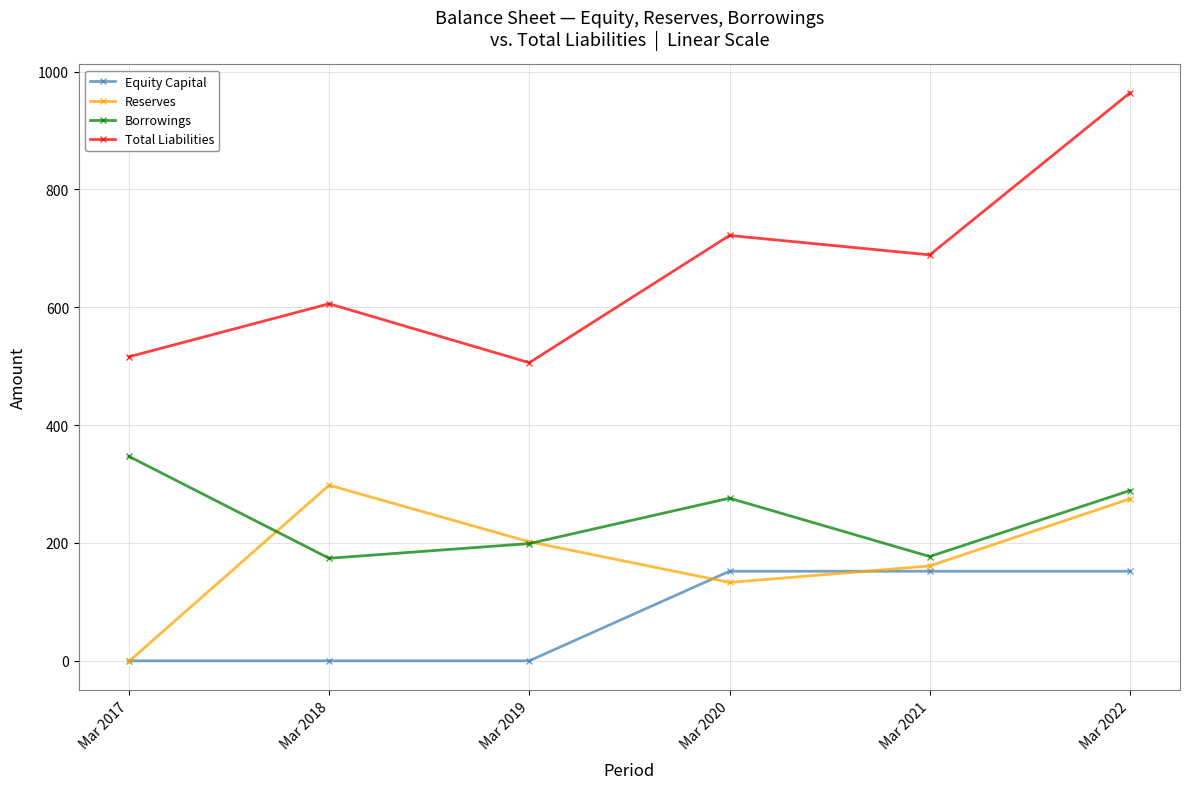

True or false: Total Liabilities and Borrowings intersect in this chart.

False